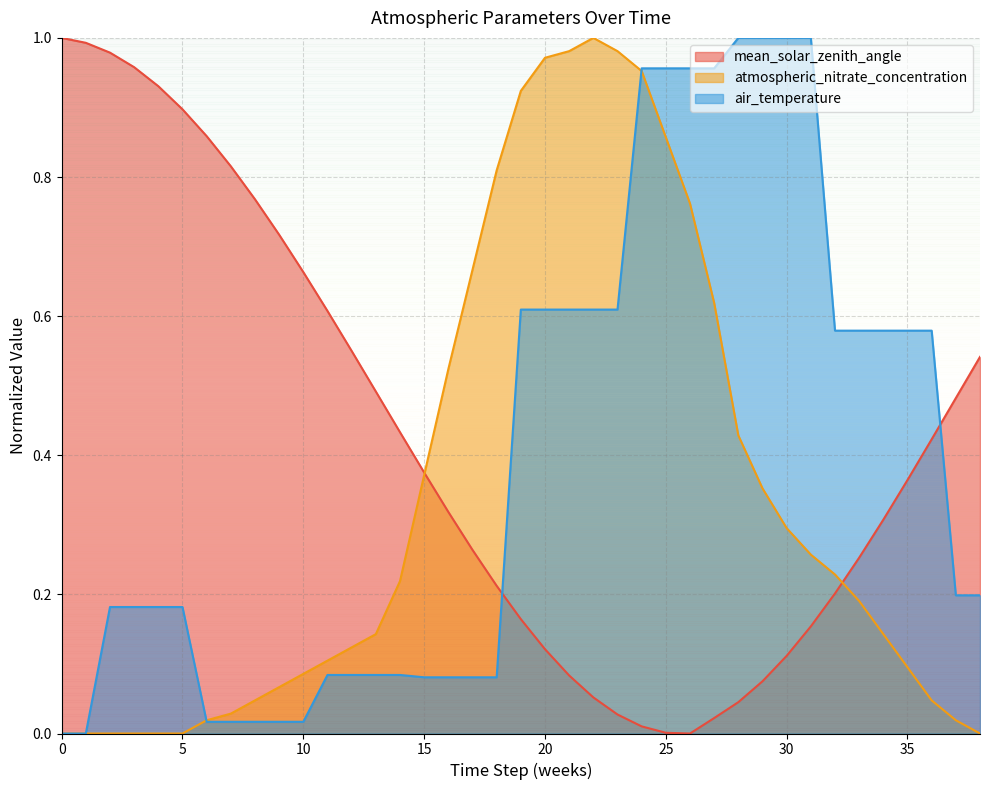

At which category is the sum across all series the highest?

24